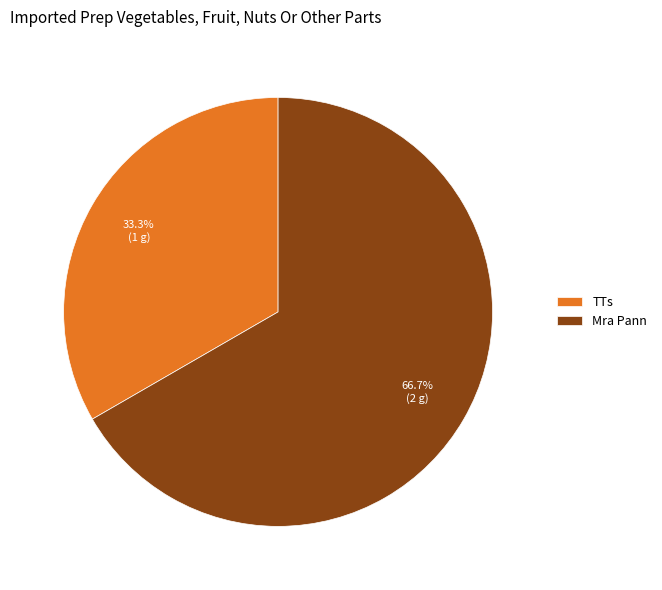

To the nearest percent, what is the difference between the TTs and Mra Pann slice percentages?

33%